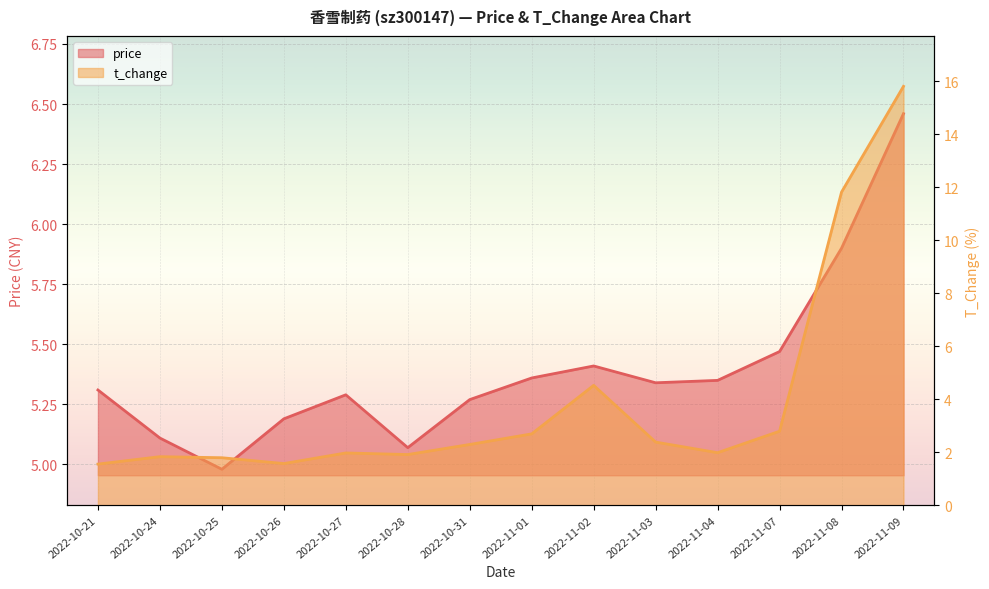

List the series in order of their peak value, highest first.

t_change, price